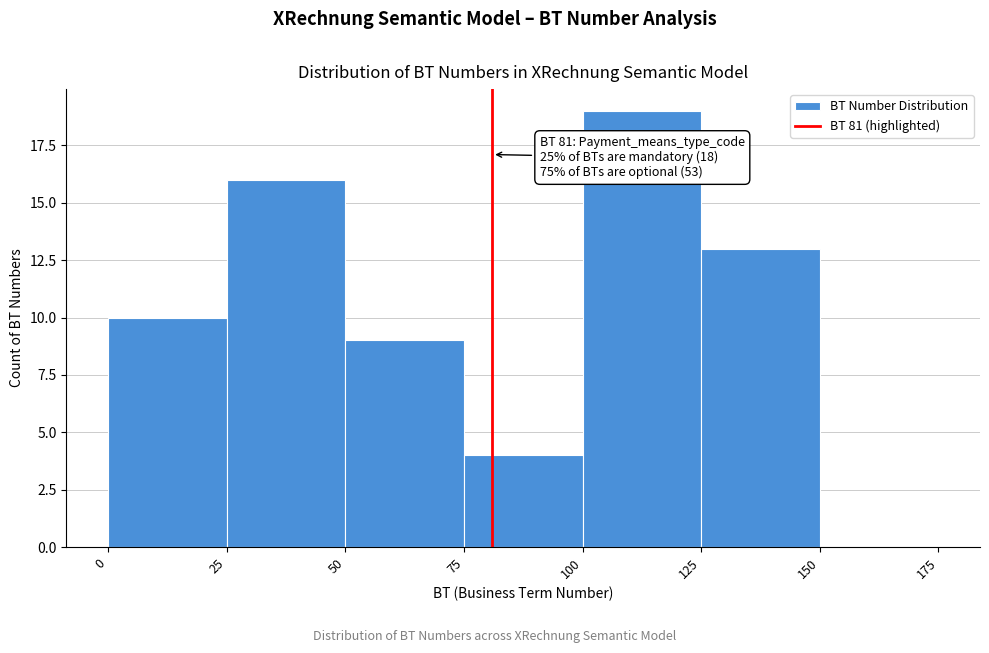

Over which range of the x-axis is the bar tallest?

100 to 125